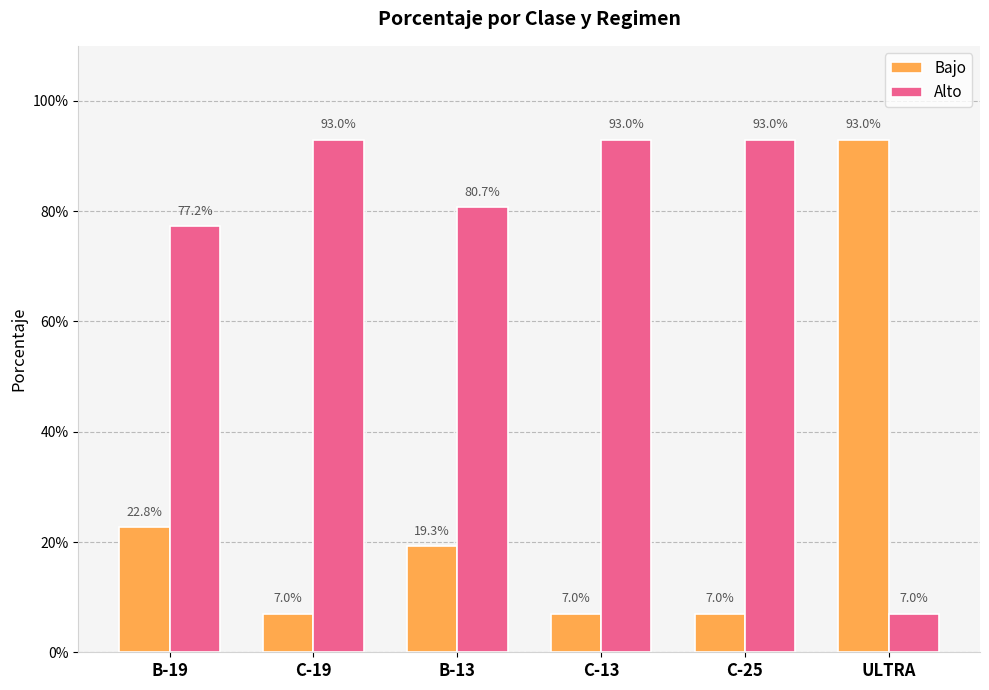

Is it true that Bajo equals 0.2 at B-13?

True